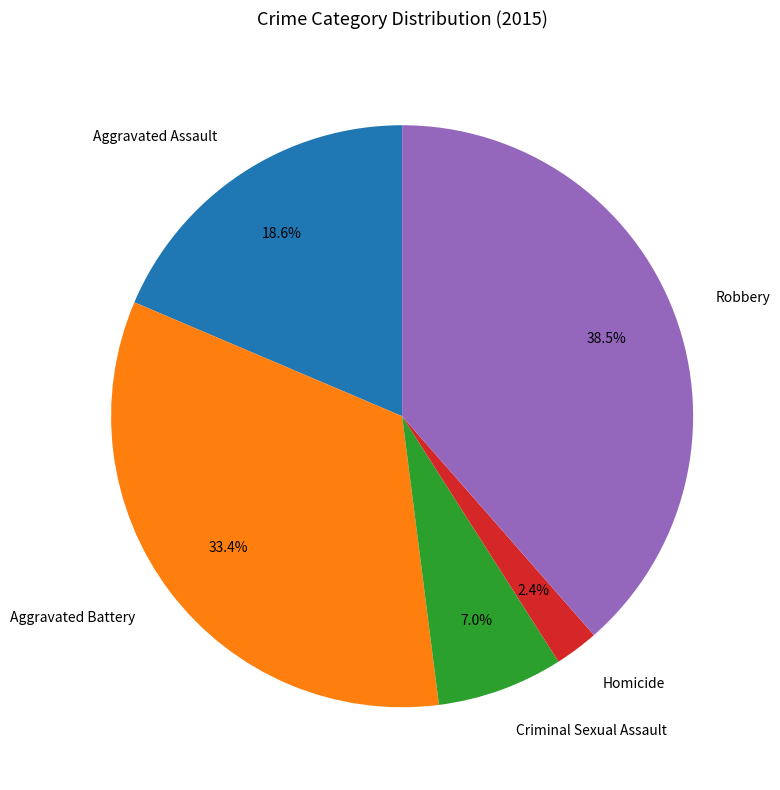

Which category has the biggest portion of the pie?

Robbery